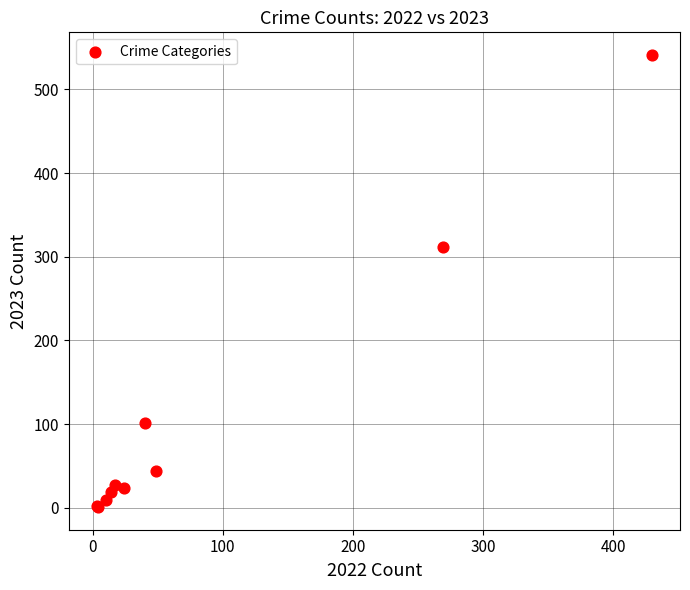

What Y value in the scatter plot is closest to 271?

312